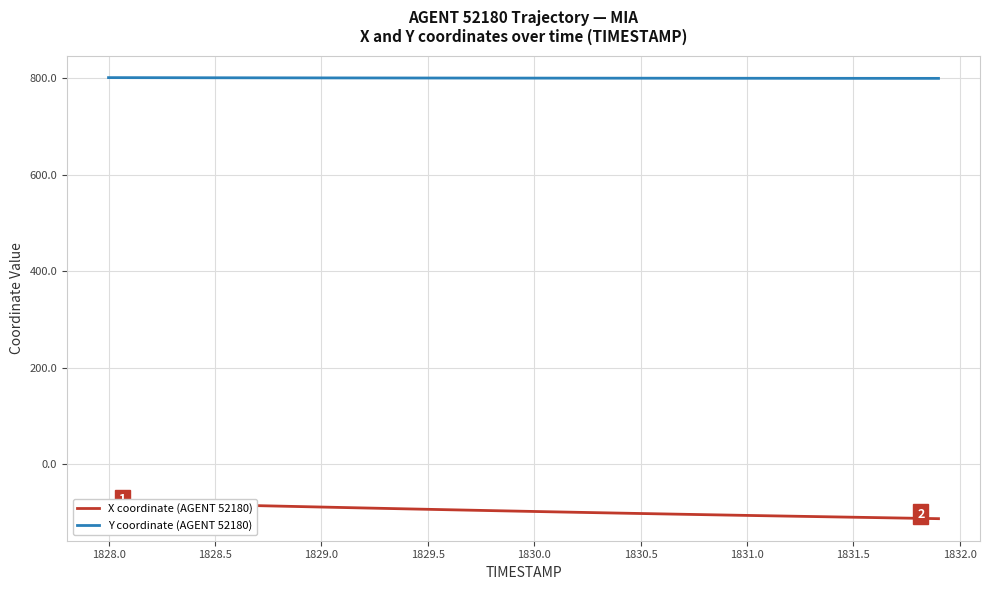

List the series in order of their peak value, lowest first.

X coordinate (AGENT 52180), Y coordinate (AGENT 52180)